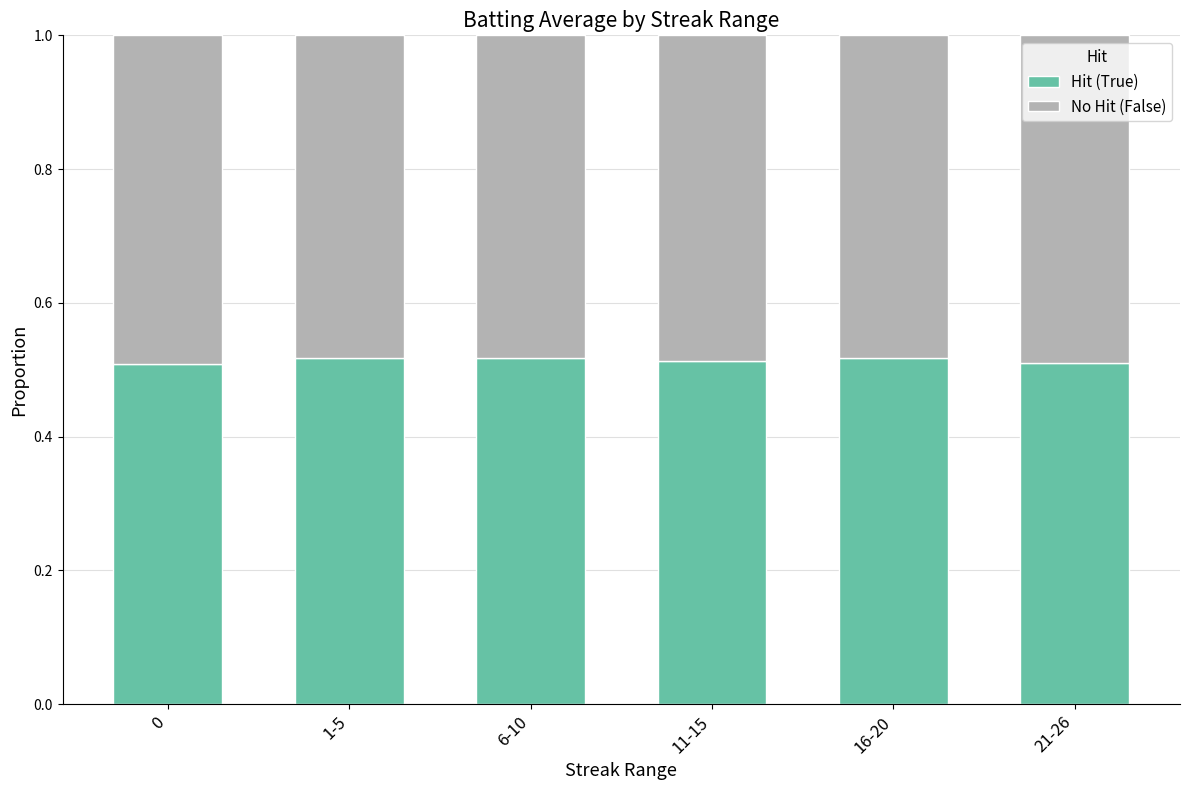

What is the total value across all series at 0?

1.0